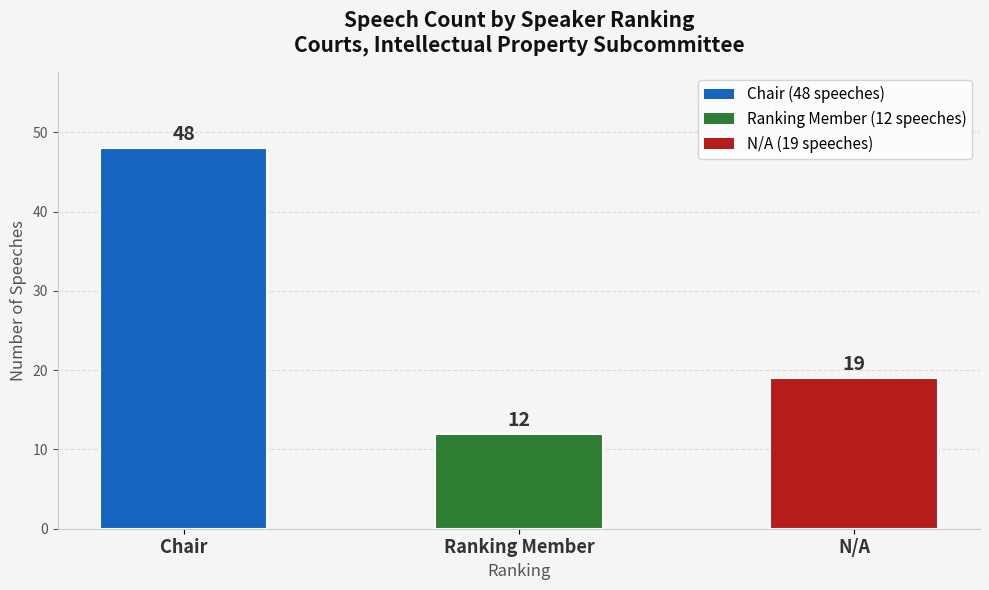

The chart shows a value of 17 at Ranking Member. True or false?

False